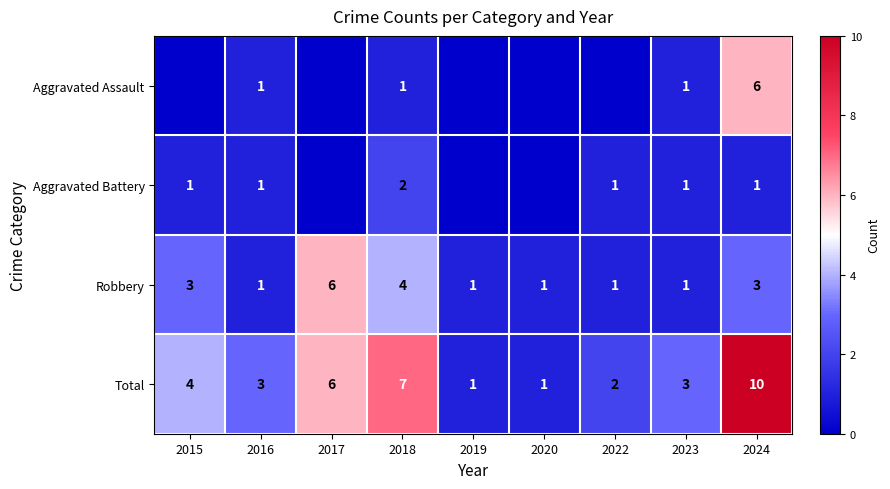

Read the Total value at 2016.

3